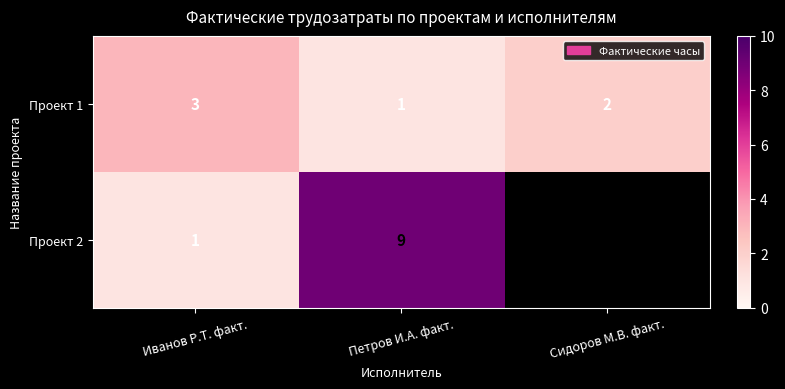

What is the sum of the Проект 1 values at Сидоров М.В. факт. and Иванов Р.T. факт.?

5